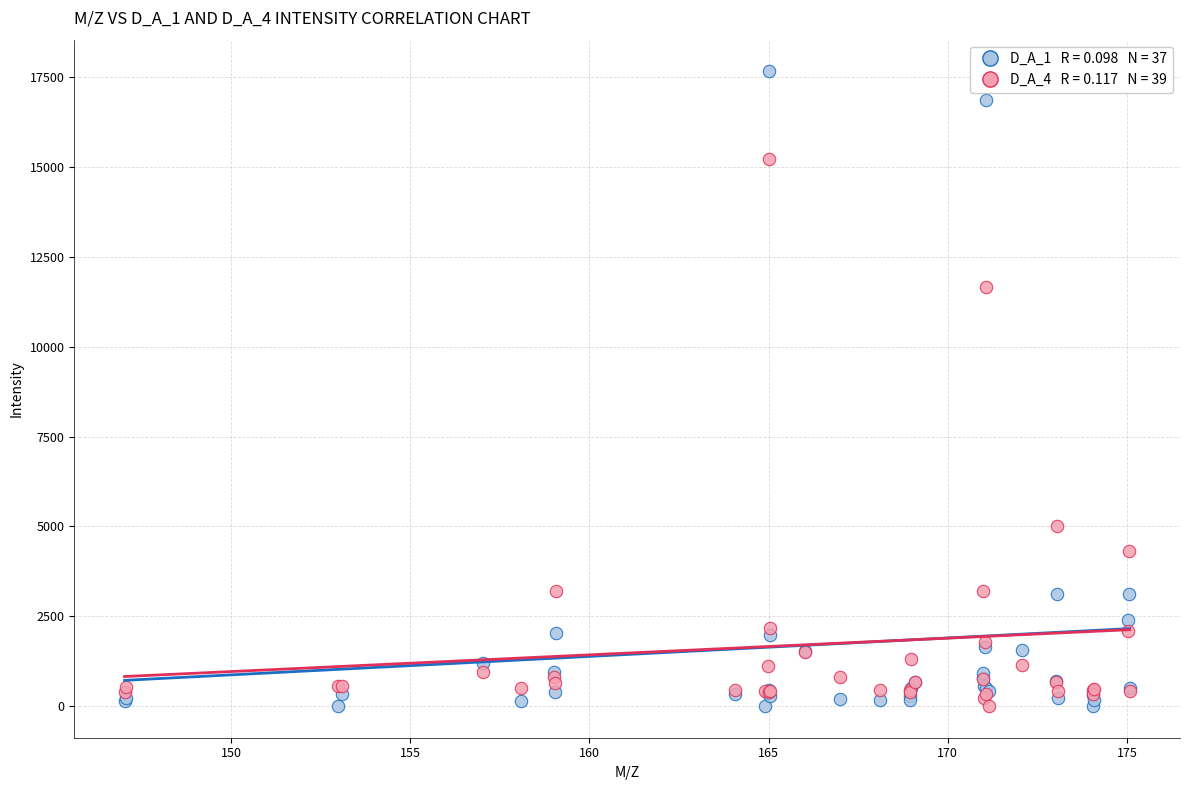

Across all series, what Y value is closest to 8833?

11664.2